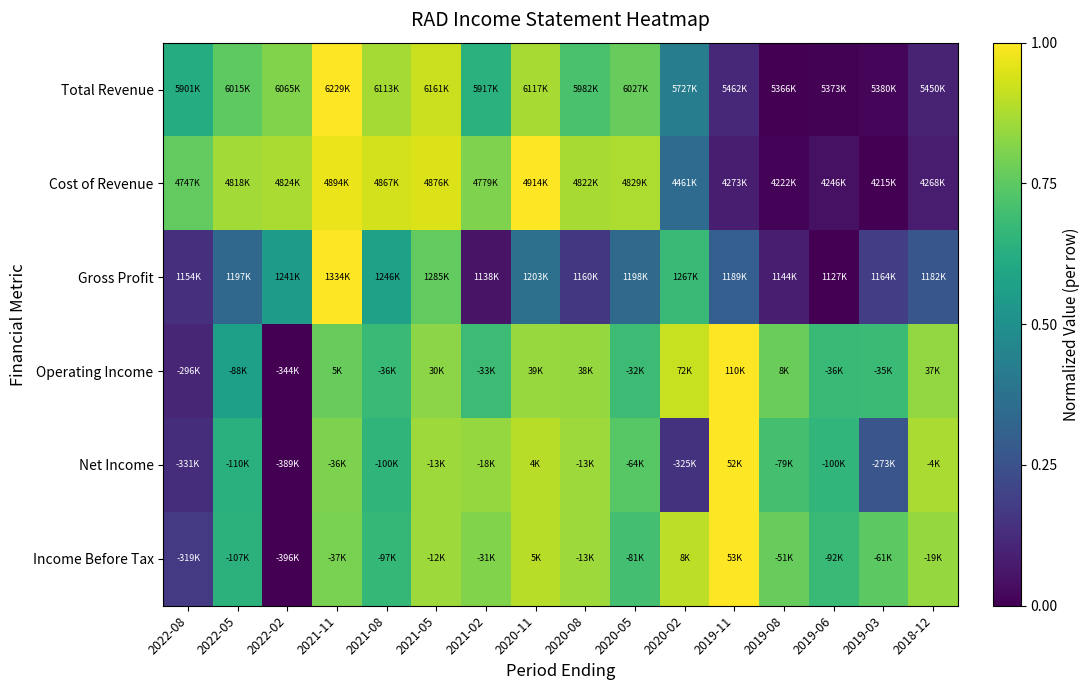

What is the spread (max minus min) of values at 2020-05?

0.5